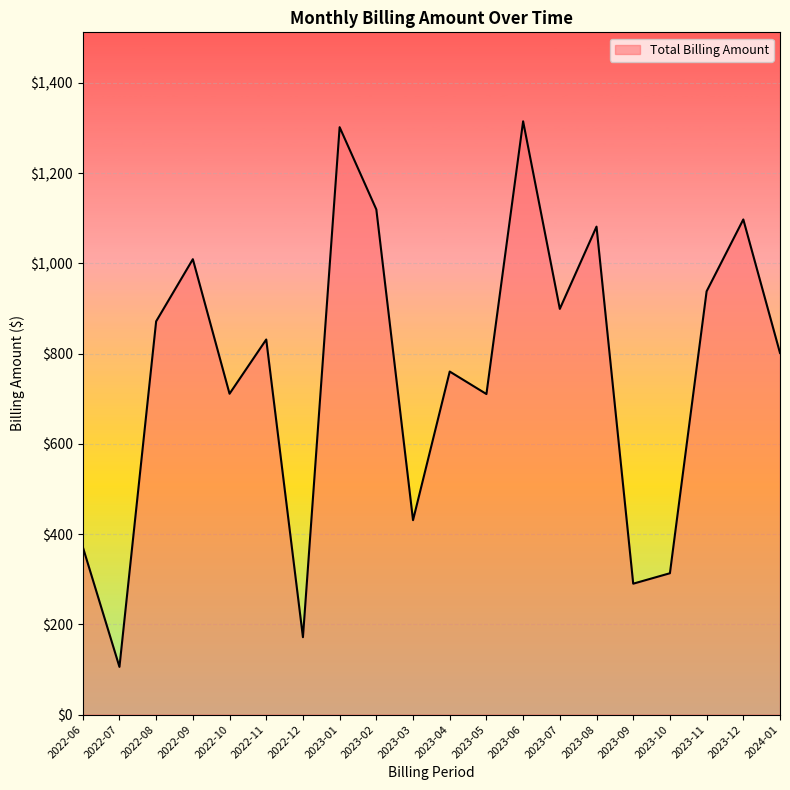

What is the sum of the values at 2022-11 and 2023-11?

1769.7